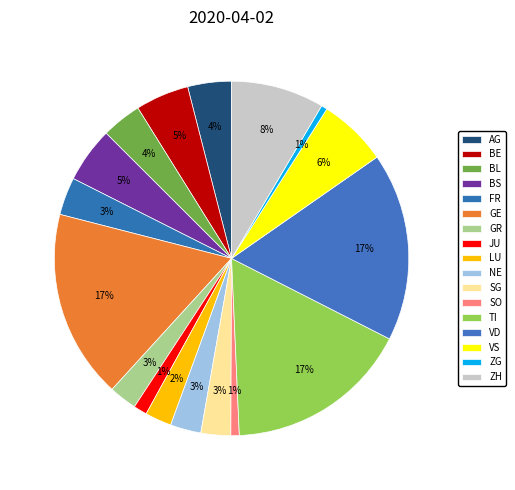

What is the ratio of the value at SO to the value at JU?

0.6